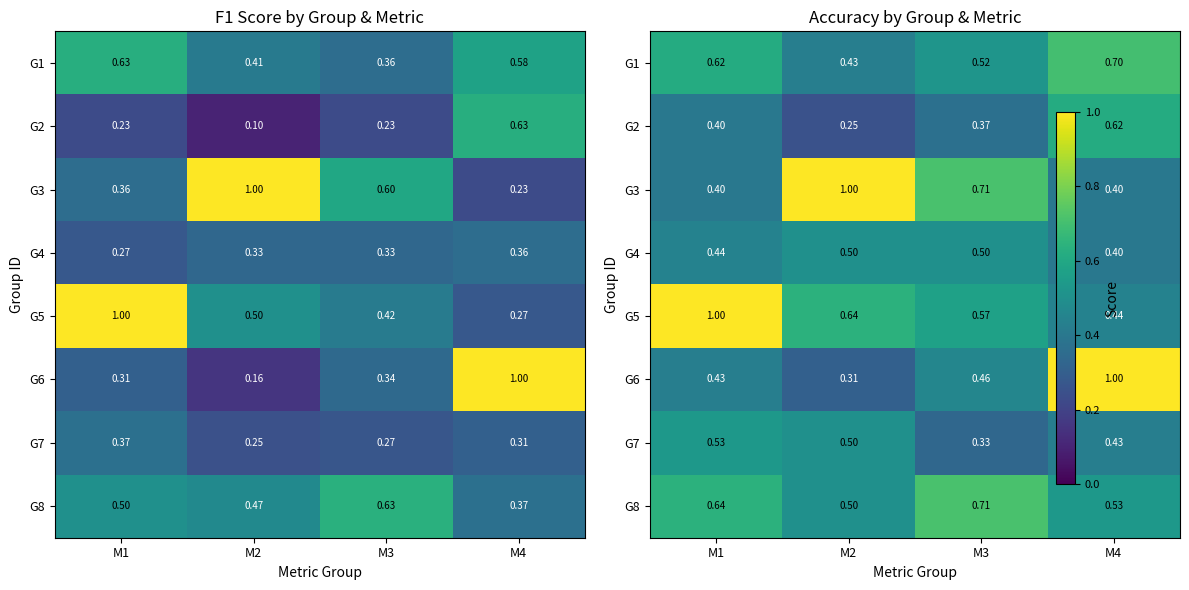

The value of G2 at M1 is 0.4. True or false?

True